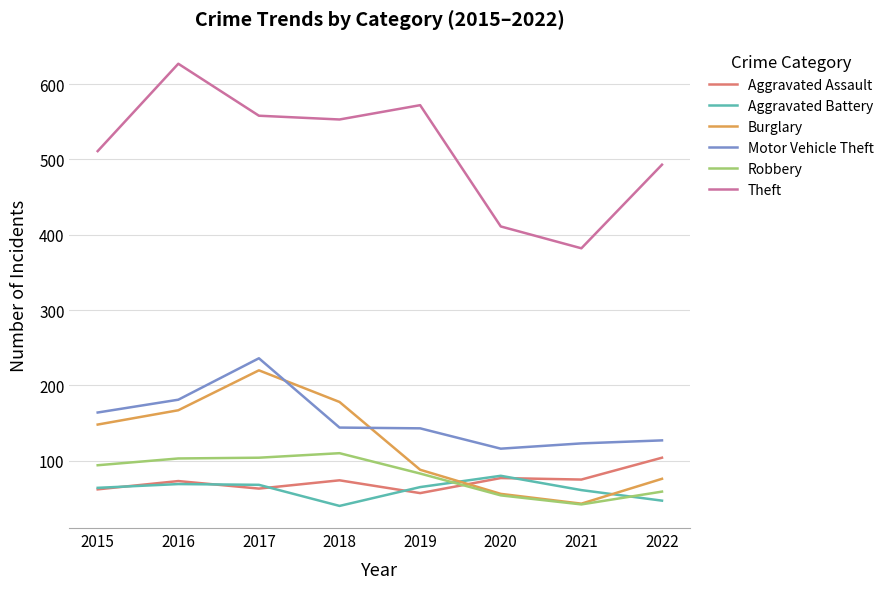

What is the maximum value for Theft?

627